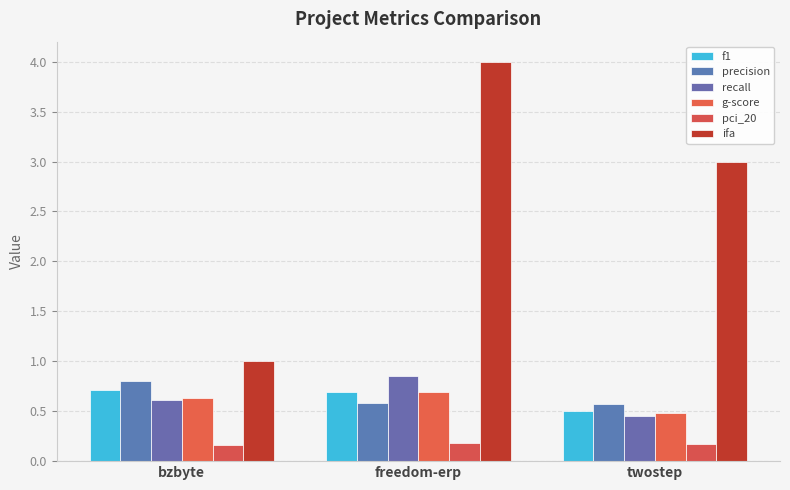

Between bzbyte and twostep, which series saw the biggest shift?

ifa